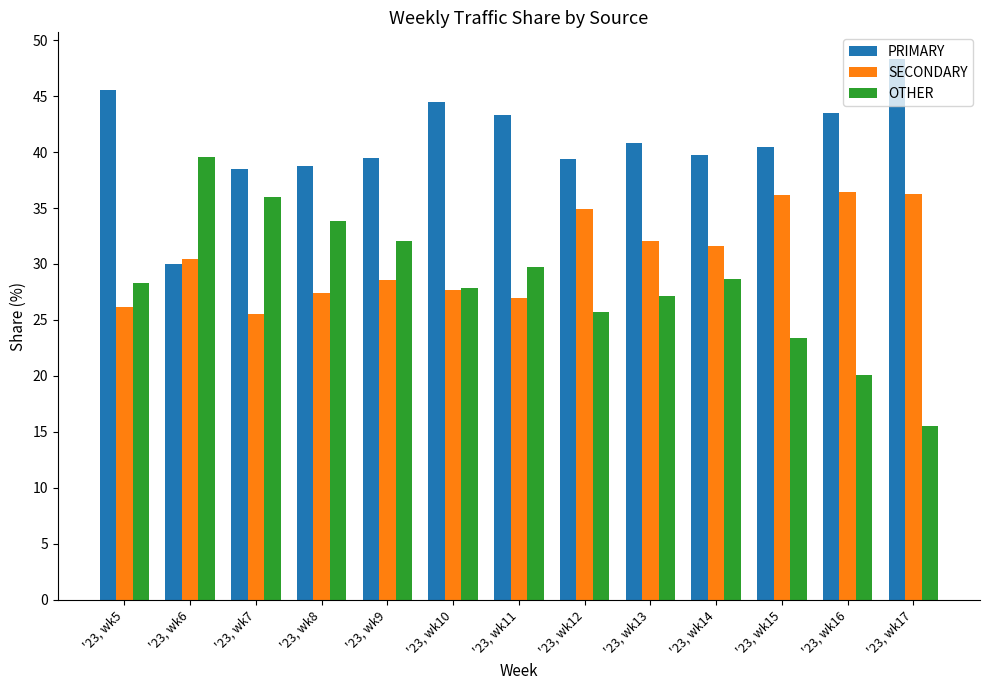

What is the spread (max minus min) of values at '23, wk11?

16.3